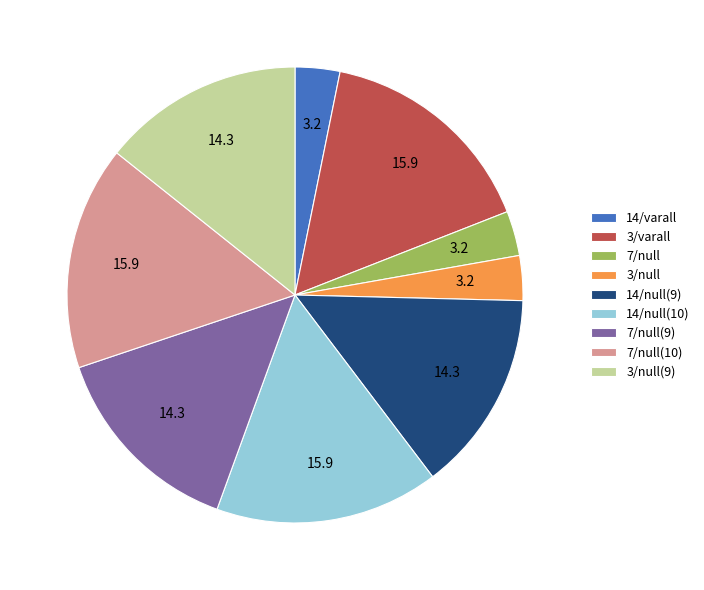

Does 3/null(9) represent more than half of the total?

No